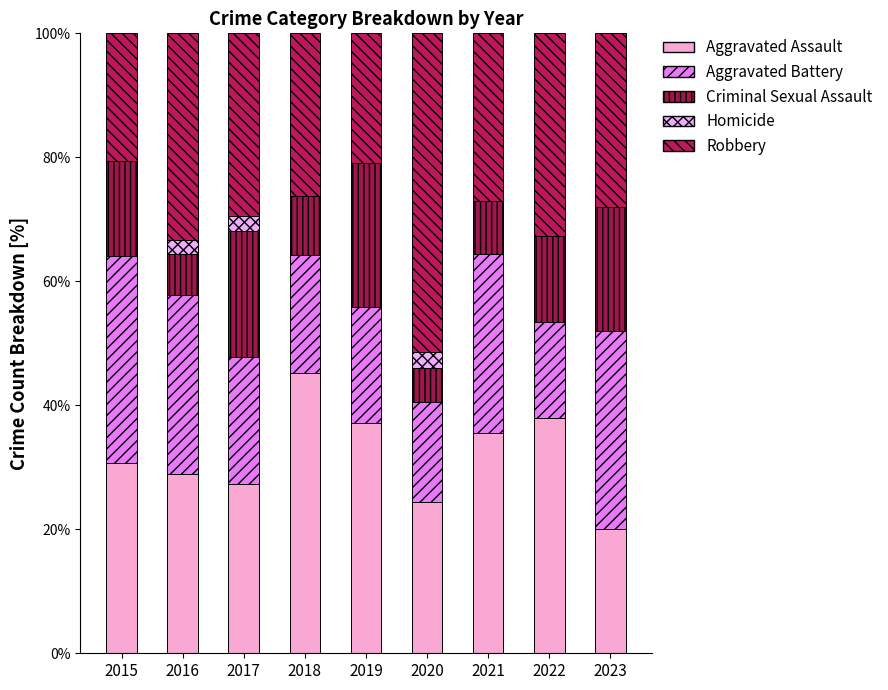

At which category is the sum across all series the highest?

2015